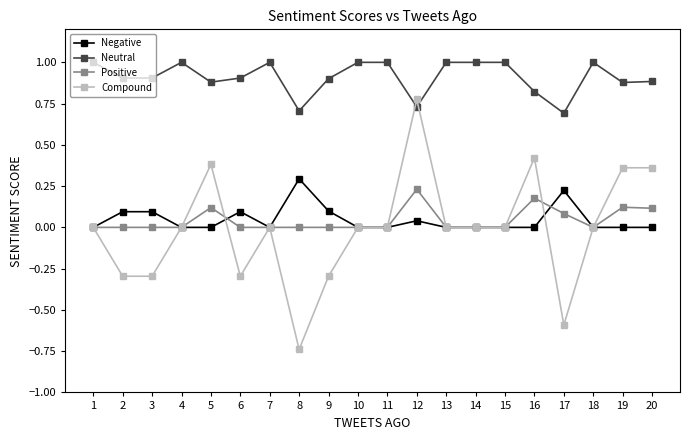

True or false: Negative has a value of 0.0 at 1.

True